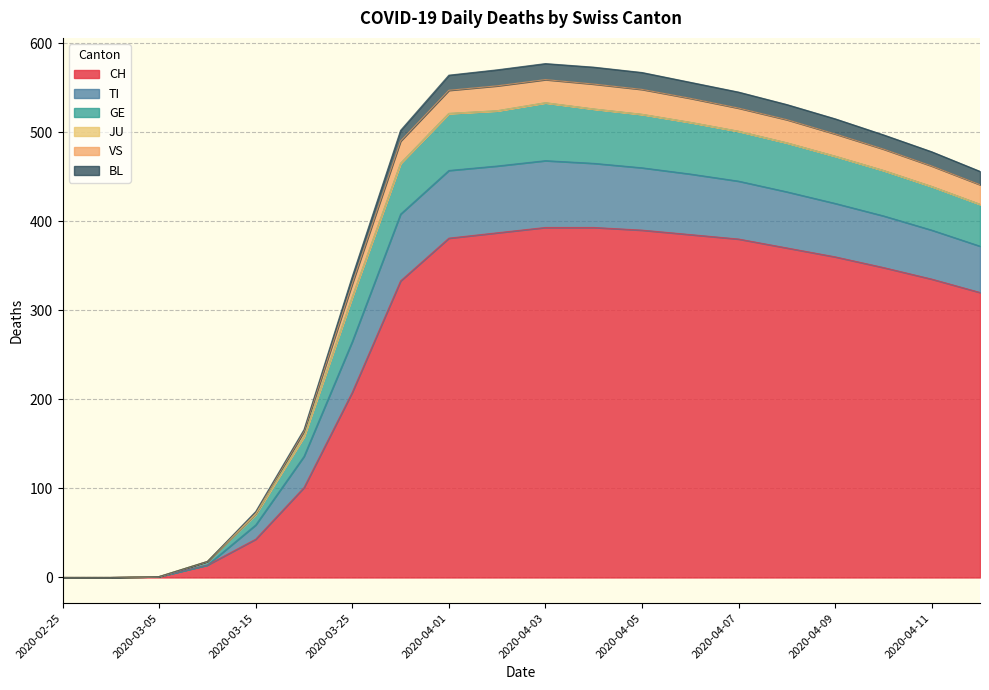

Does the chart display data point markers on the line(s)?

No